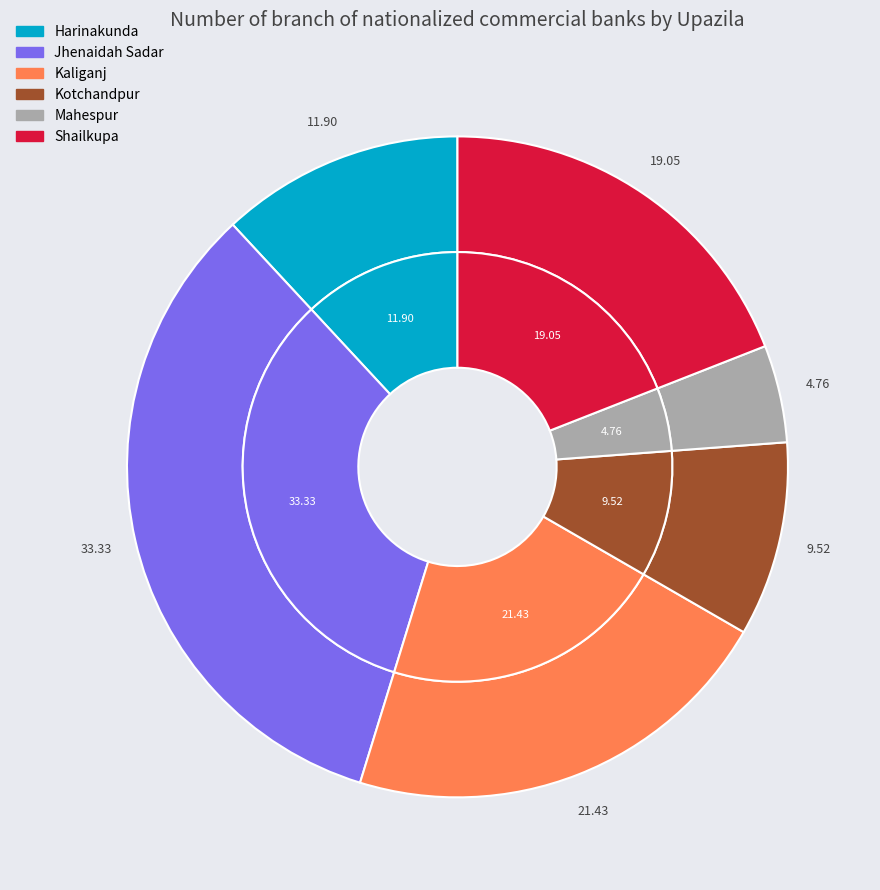

Does any single category account for the majority?

No